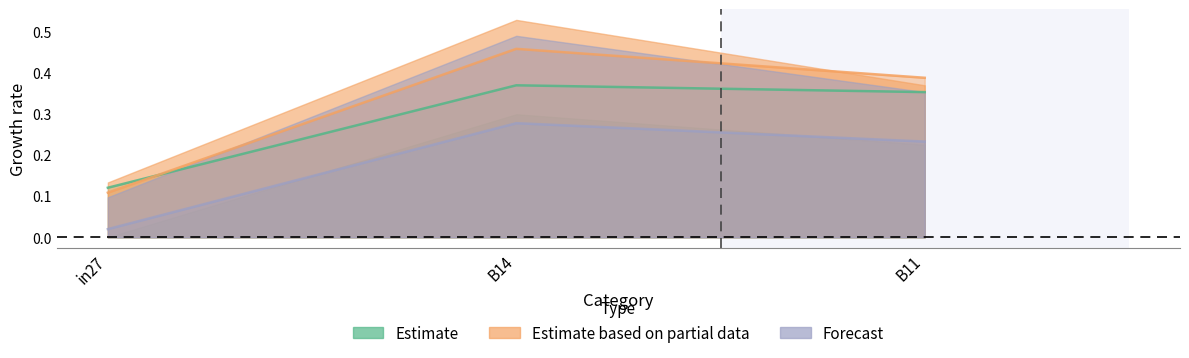

What is the average value of the job308_scenario2_587 series?

0.2